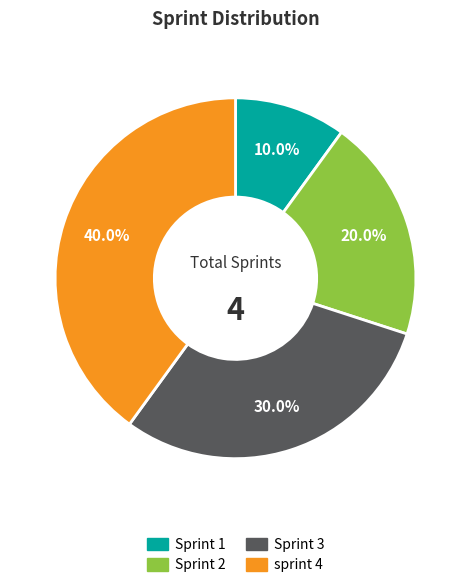

Is it true that Sprint 3 is 40% of the pie?

False